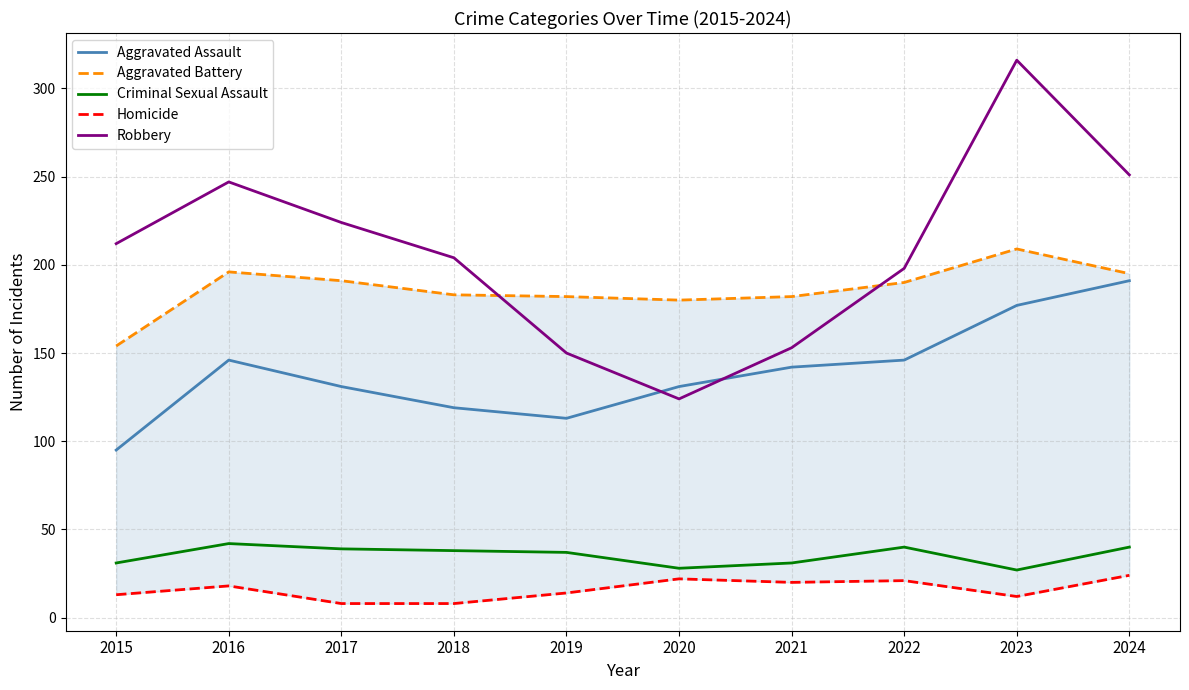

Reading right to left, transcribe all the data shown in this chart.

Aggravated Assault: 191	177	146	142	131	113	119	131	146	95
Aggravated Battery: 195	209	190	182	180	182	183	191	196	154
Criminal Sexual Assault: 40	27	40	31	28	37	38	39	42	31
Homicide: 24	12	21	20	22	14	8	8	18	13
Robbery: 251	316	198	153	124	150	204	224	247	212